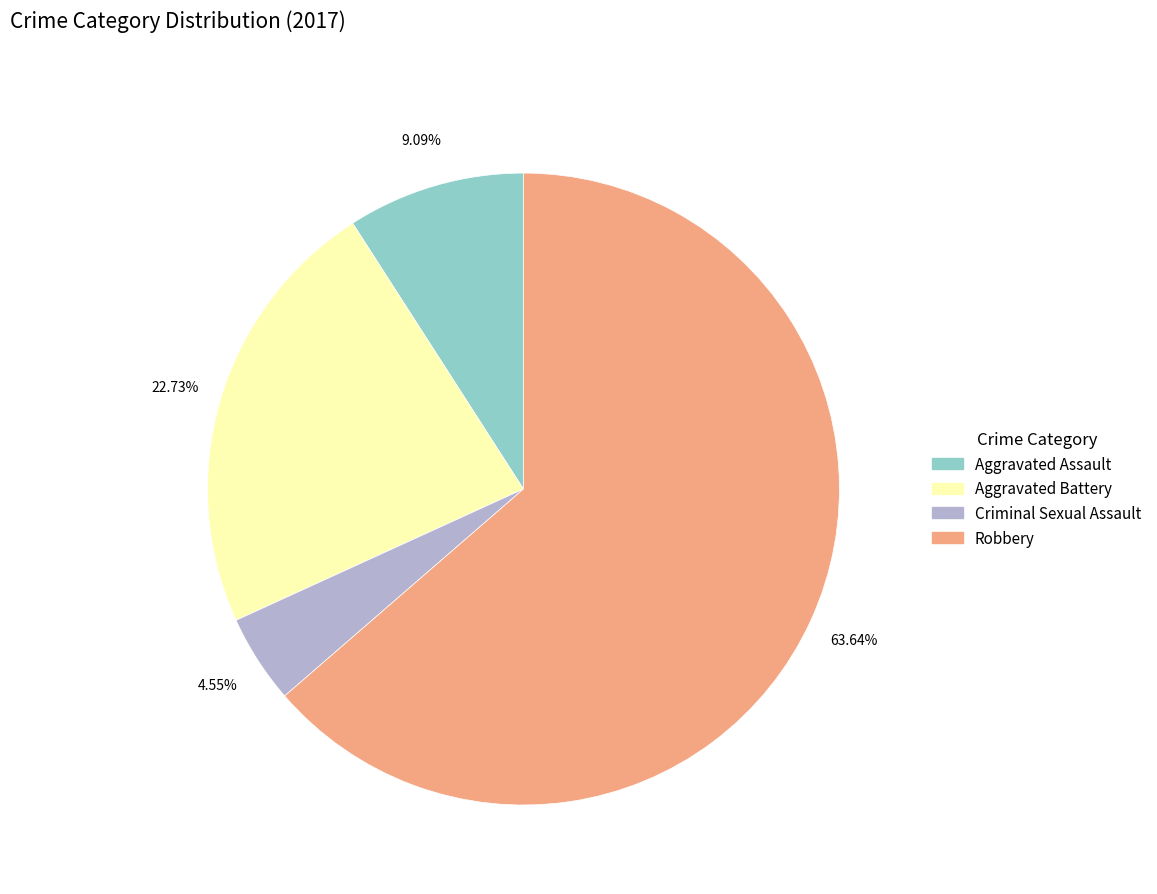

To the nearest percent, what is the combined percentage of Aggravated Battery and Aggravated Assault?

32%